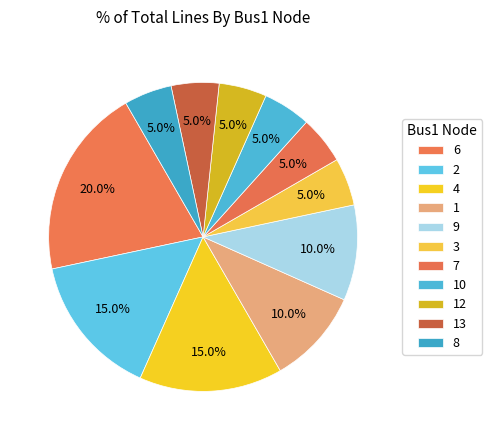

Count the number of slices in the pie.

11